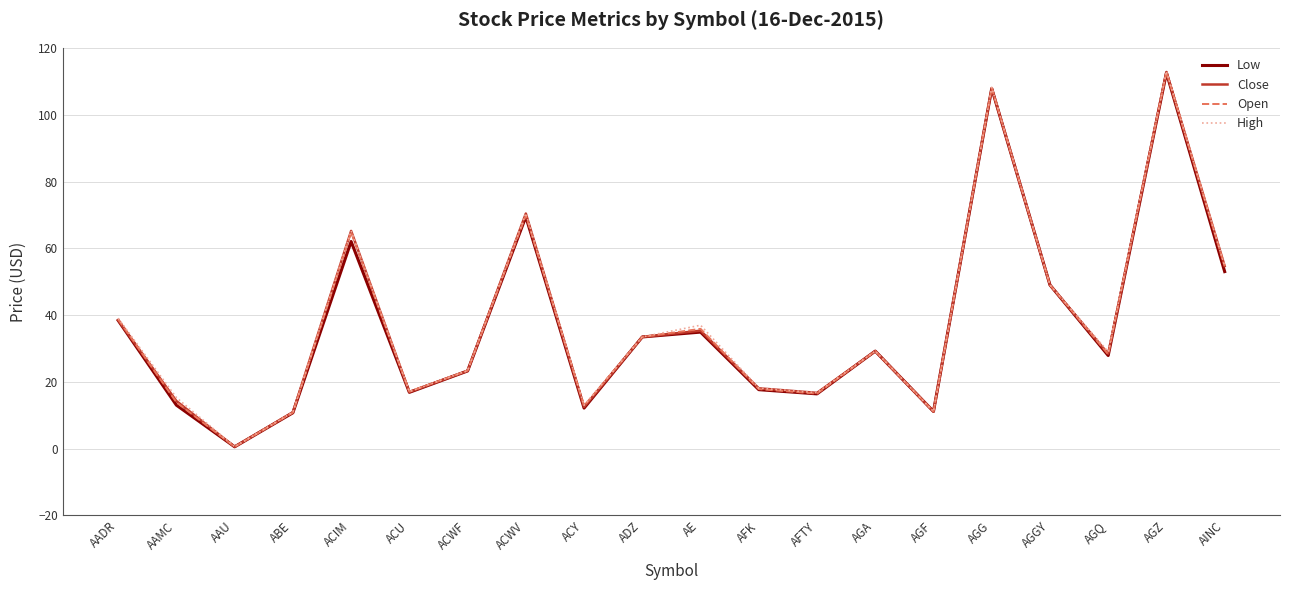

Does the chart have visible grid lines?

Yes